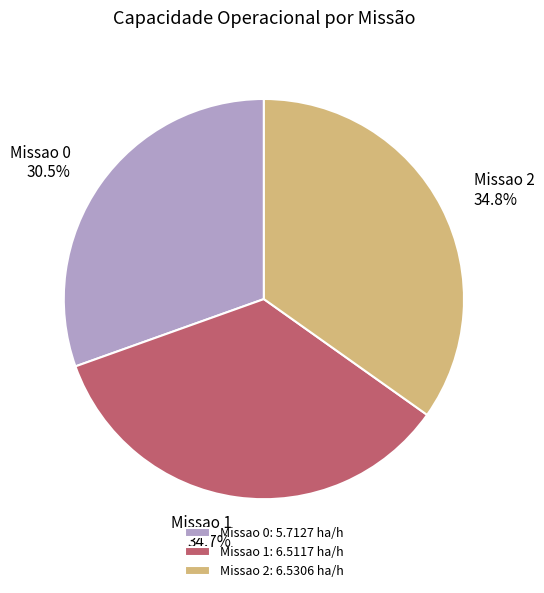

Count the number of slices in the pie.

3